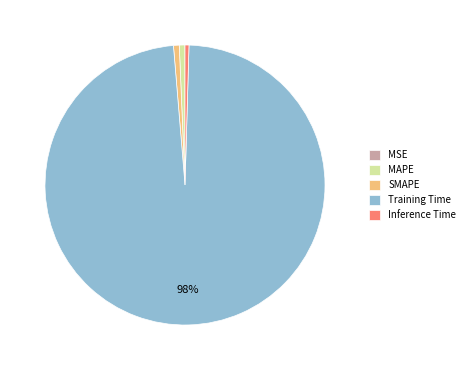

Do Inference Time and MAPE together represent more than half of the pie?

No